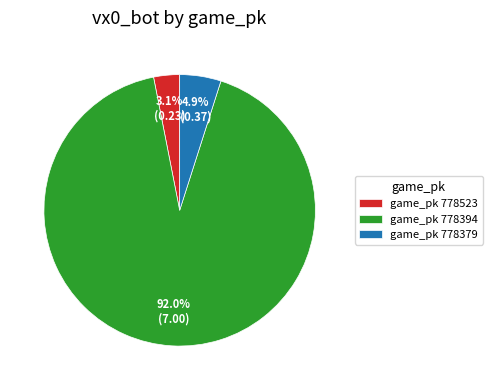

To the nearest percent, what is the average slice percentage?

33%